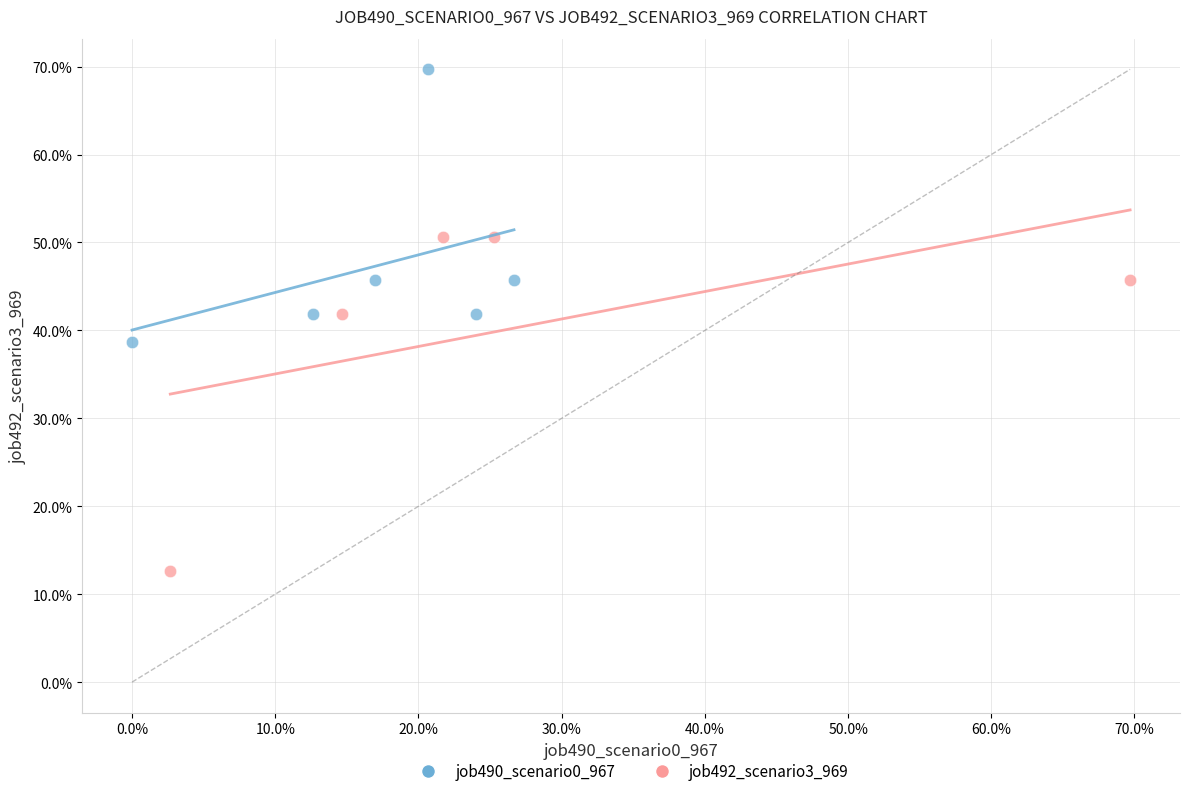

Which series reaches the minimum Y coordinate?

job492_scenario3_969